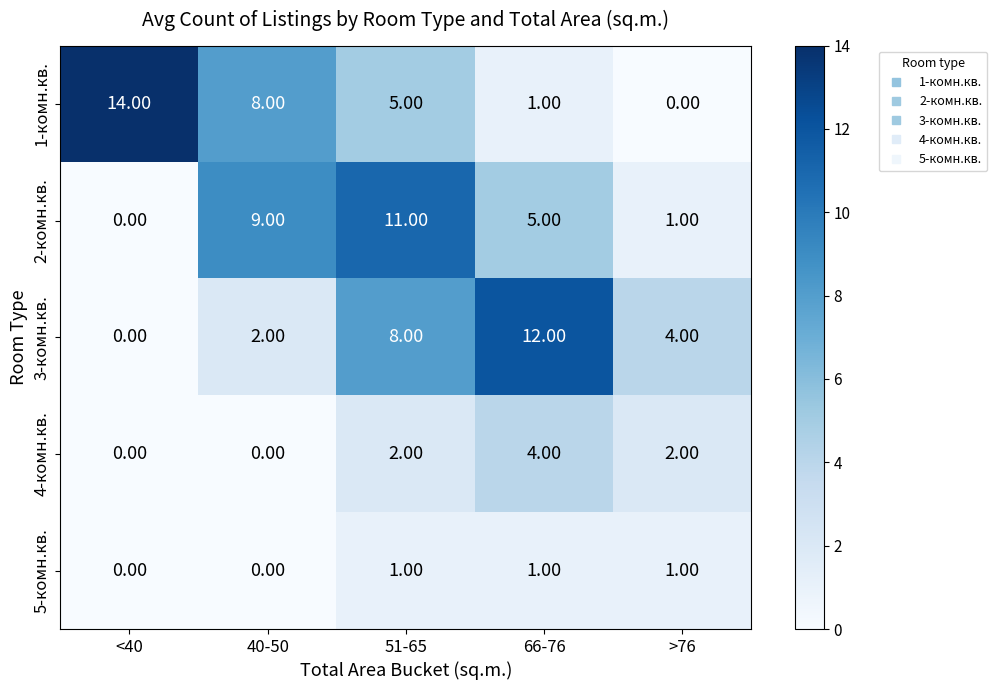

List the series in order of their peak value, lowest first.

5-комн.кв., 4-комн.кв., 2-комн.кв., 3-комн.кв., 1-комн.кв.